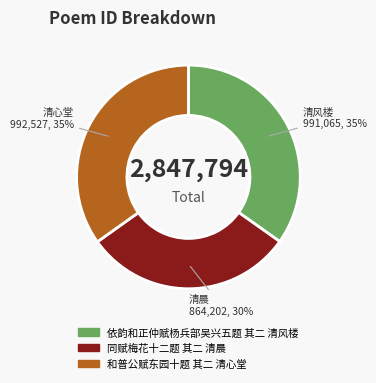

Count the number of slices in the pie.

3